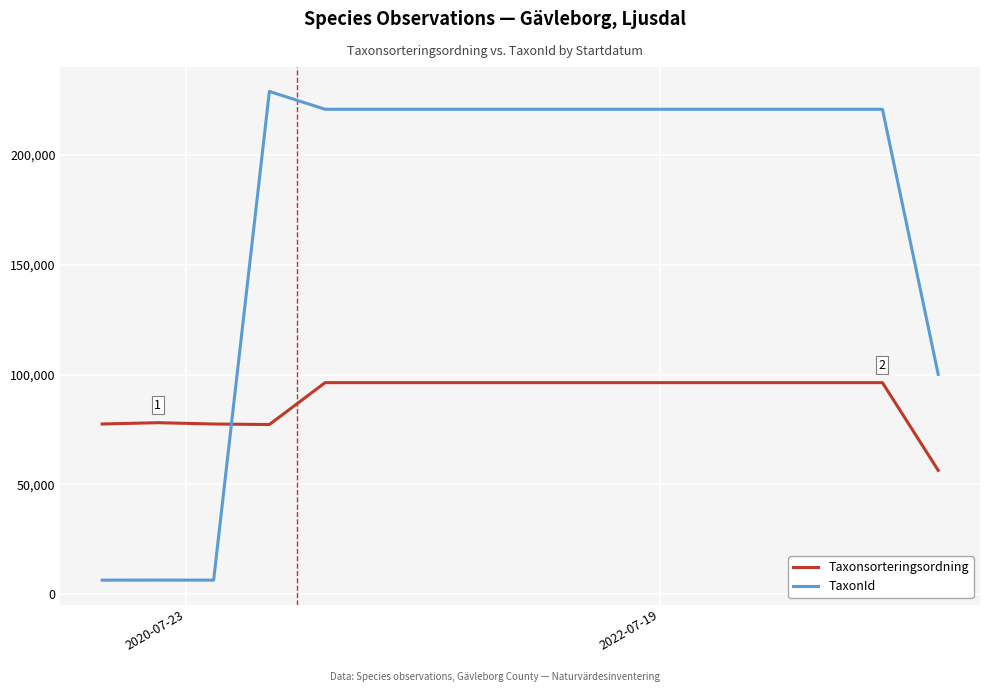

Which series has the largest total across all categories?

TaxonId